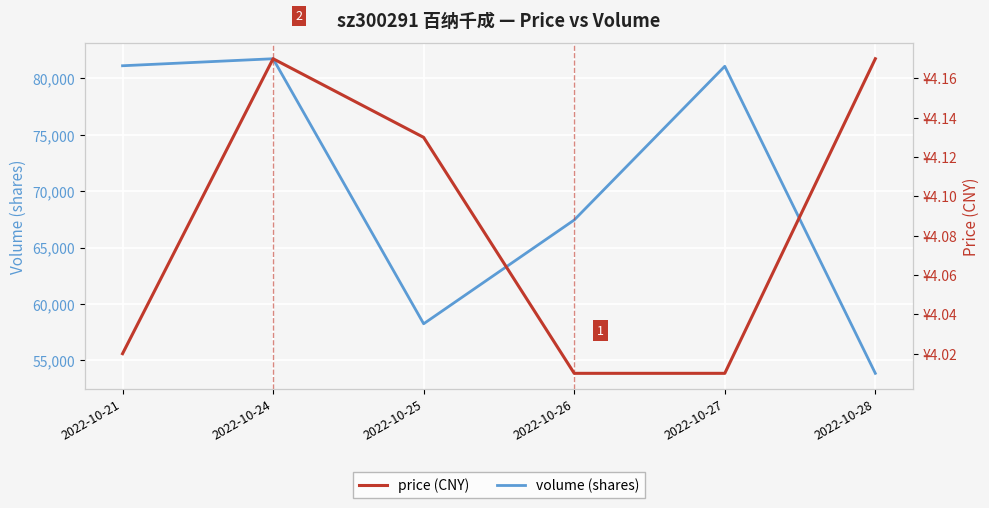

What is the minimum value for price (CNY)?

4.0